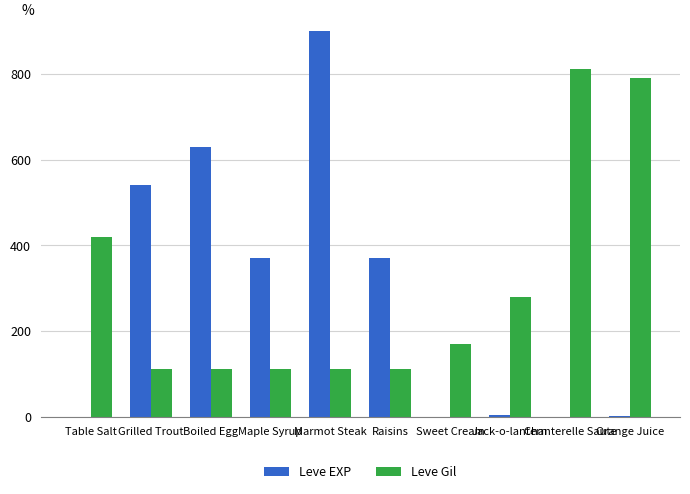

What is the maximum value shown in the chart?

900